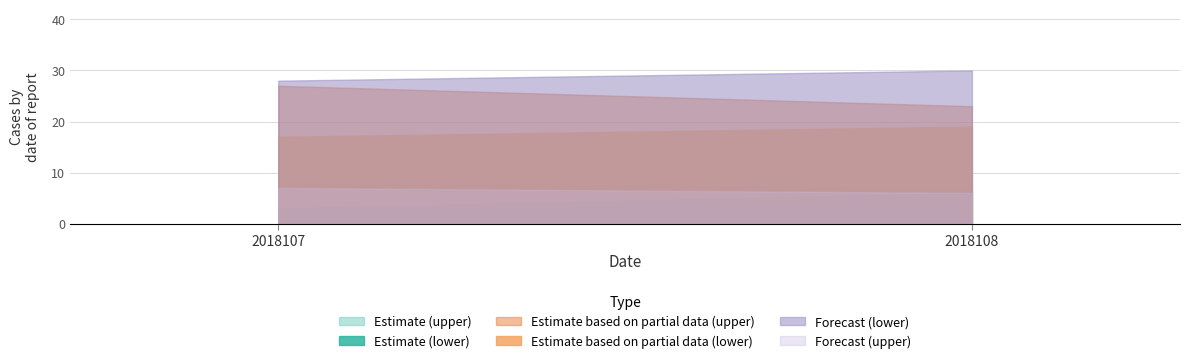

How many lines are shown in the chart?

6